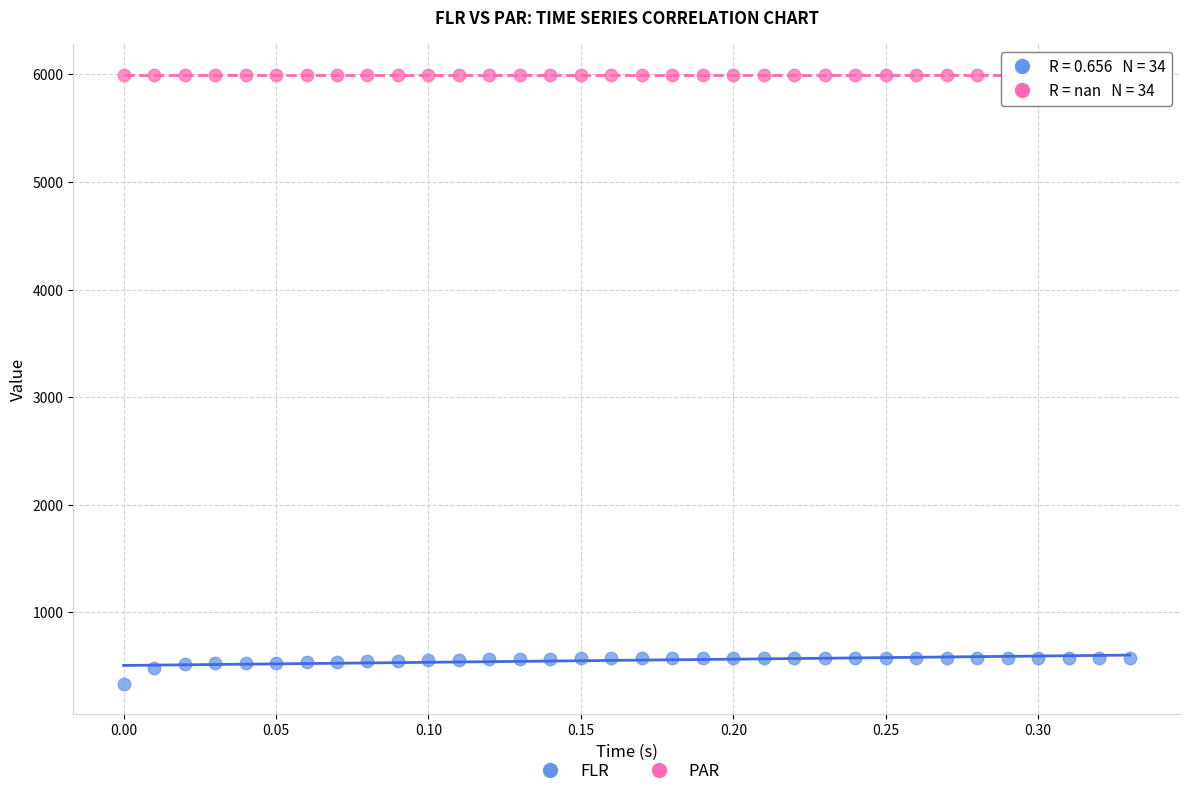

Which series reaches the maximum Y coordinate?

PAR